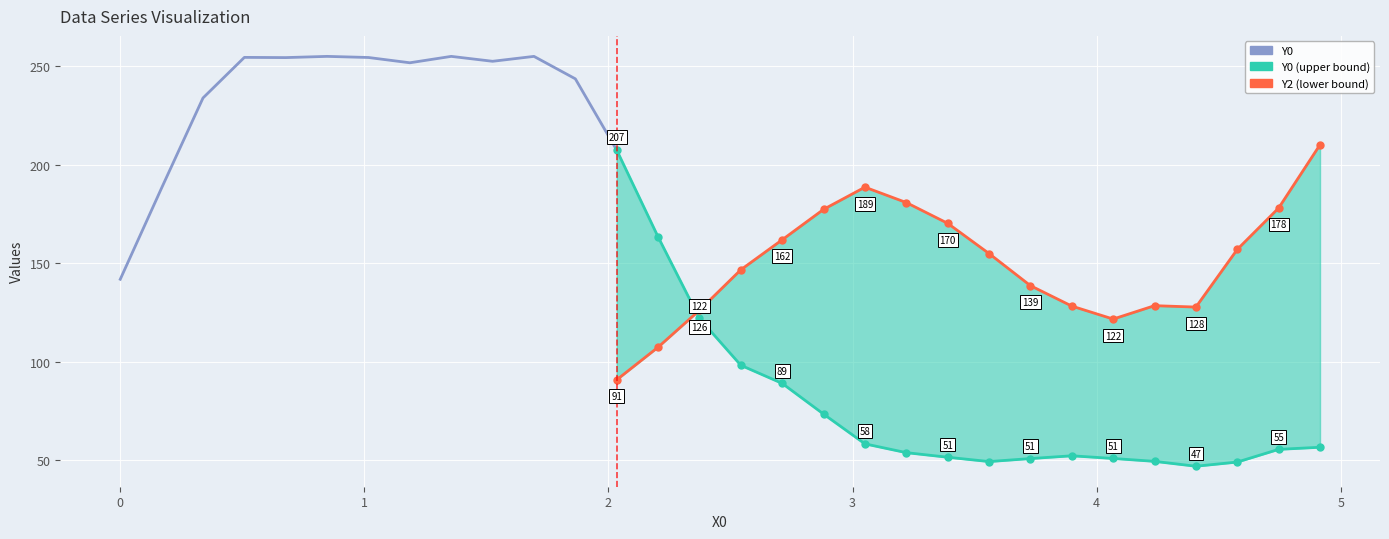

Reading right to left, list all the values displayed in this chart.

Y0: 56.4	55.4	48.9	46.8	49.3	50.7	52.1	50.7	49.2	51.4	53.7	58.2	73.3	88.9	98.1	121.9	163.3	207.4	243.6	255.0	252.5	255.0	251.8	254.4	255.0	254.4	254.5	233.9	188.2	141.8
Y2: 210.1	178.0	156.9	127.7	128.4	121.6	128.2	138.5	154.8	170.2	180.7	188.6	177.3	161.8	146.6	126.0	107.3	90.7	77.4	77.5	71.0	65.5	69.8	72.2	72.2	69.9	73.5	69.3	61.6	63.7
X0: 4.9	4.7	4.6	4.4	4.2	4.1	3.9	3.7	3.6	3.4	3.2	3.1	2.9	2.7	2.5	2.4	2.2	2.0	1.9	1.7	1.5	1.4	1.2	1.0	0.8	0.7	0.5	0.3	0.2	0.0